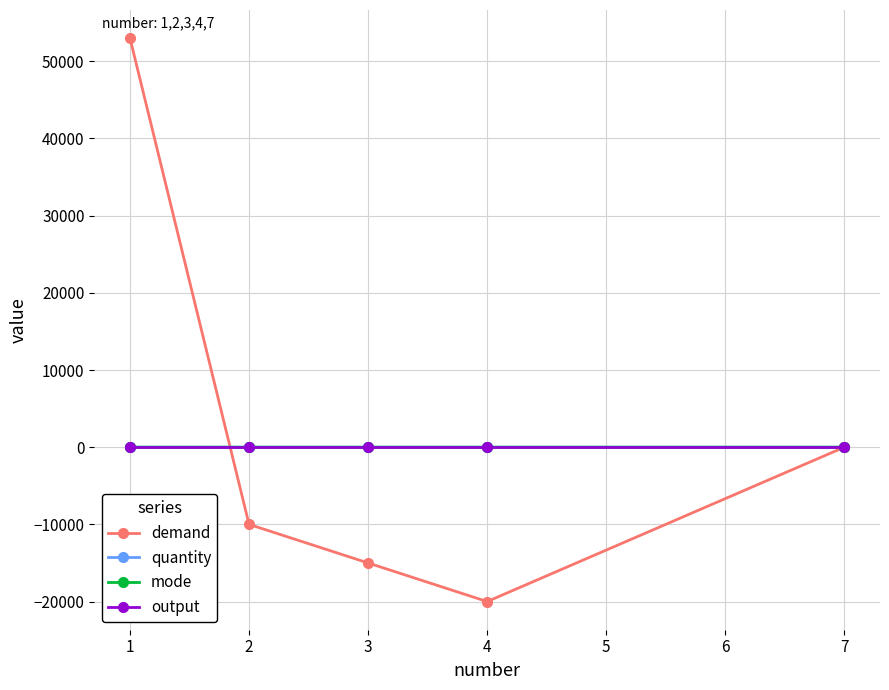

Which series has the largest range (max minus min)?

demand